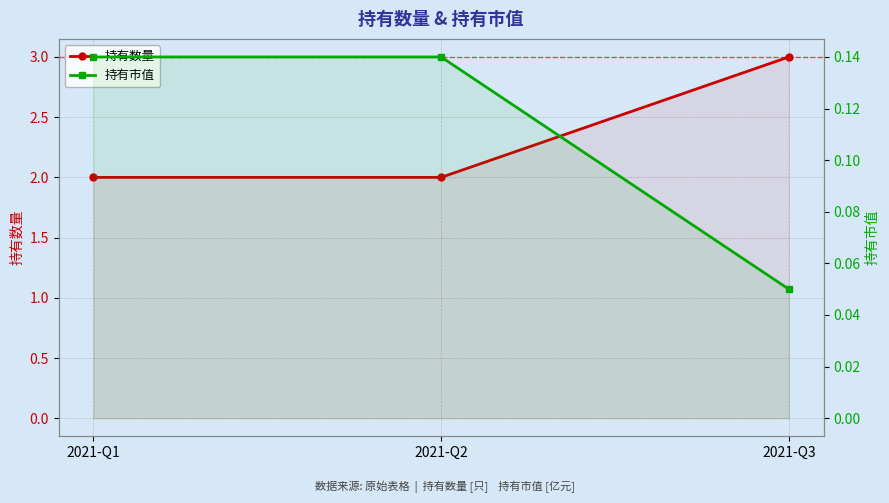

Count the 持有数量 values in the range 2 to 3.

3